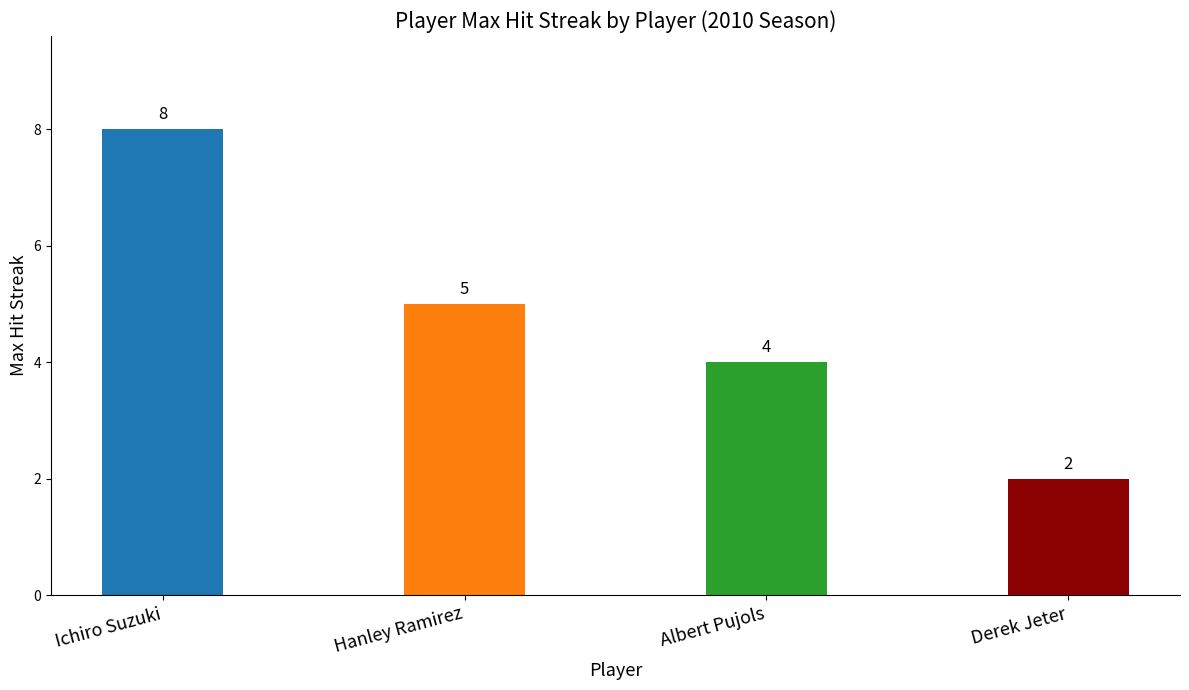

What value does the data have at Hanley Ramirez?

5